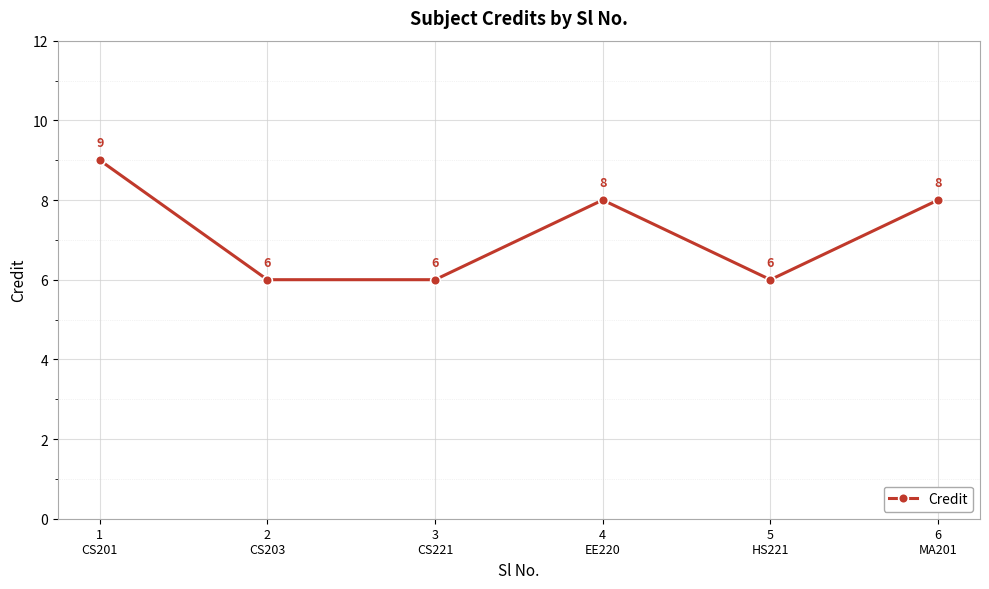

How many categories are shown in the chart?

6